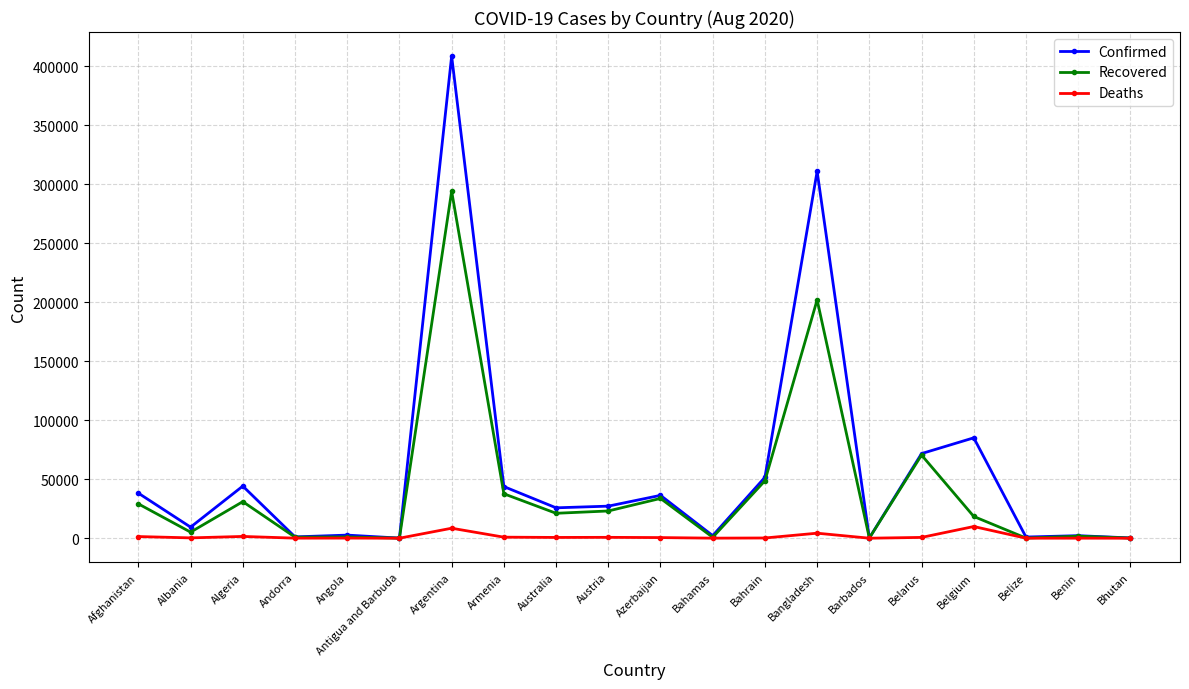

Which series has the largest range (max minus min)?

Confirmed